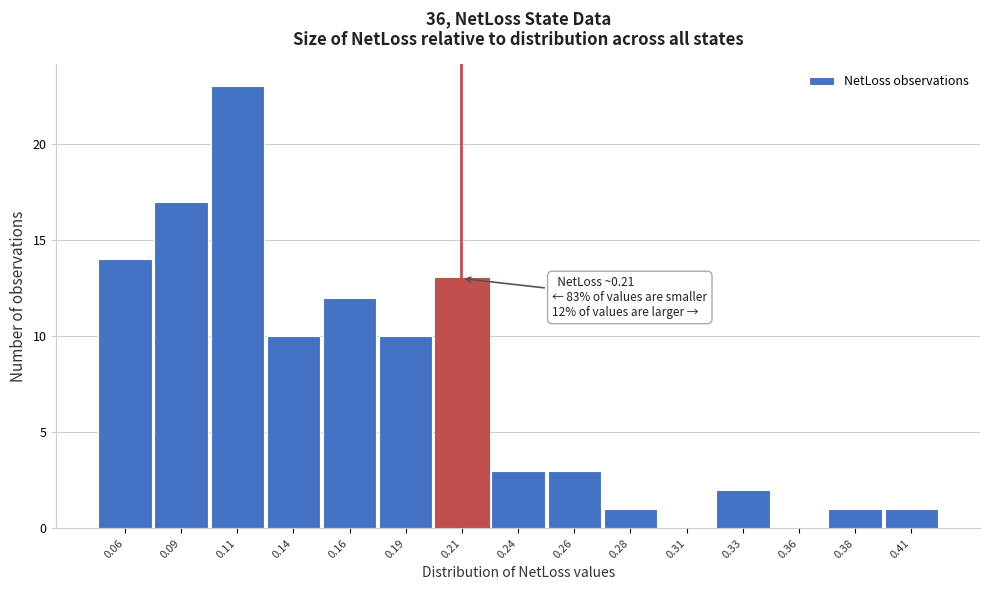

Reading left to right, extract all data points from this chart.

0.06=14	0.09=17	0.11=23	0.14=10	0.16=12	0.19=10	0.21=13	0.24=3	0.26=3	0.28=1	0.31=0	0.33=2	0.36=0	0.38=1	0.41=1